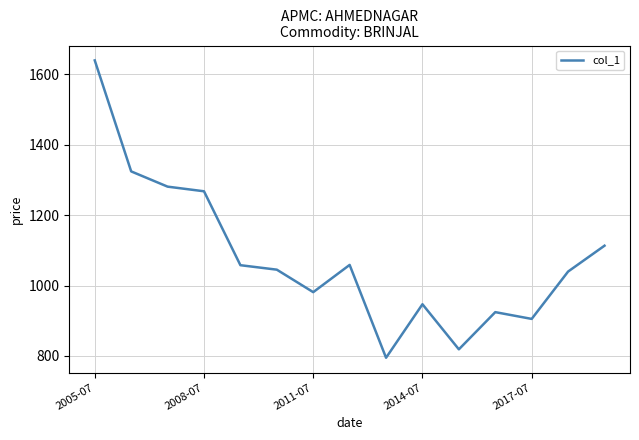

What is the smallest value displayed?

794.9